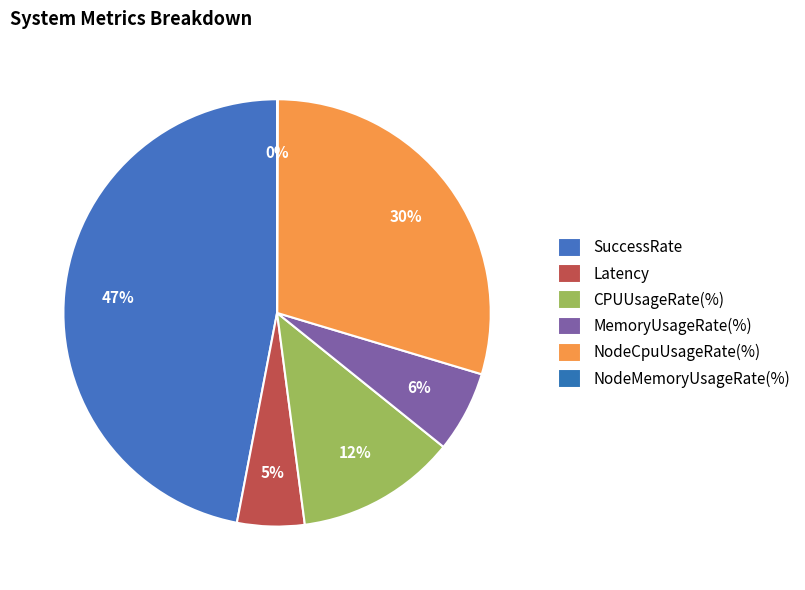

Is SuccessRate the majority of the pie?

No